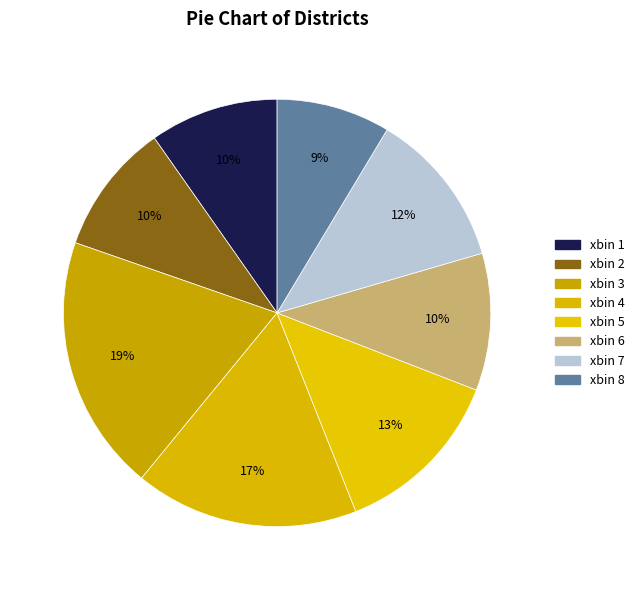

Do xbin 3 and xbin 7 together represent more than half of the pie?

No